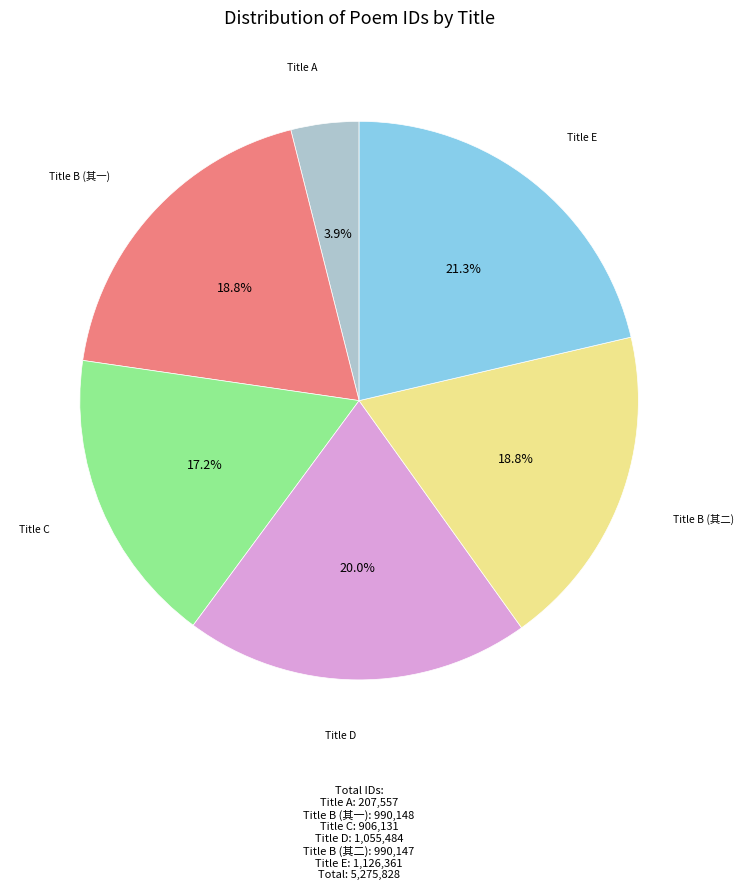

Is there a majority slice in this chart?

No